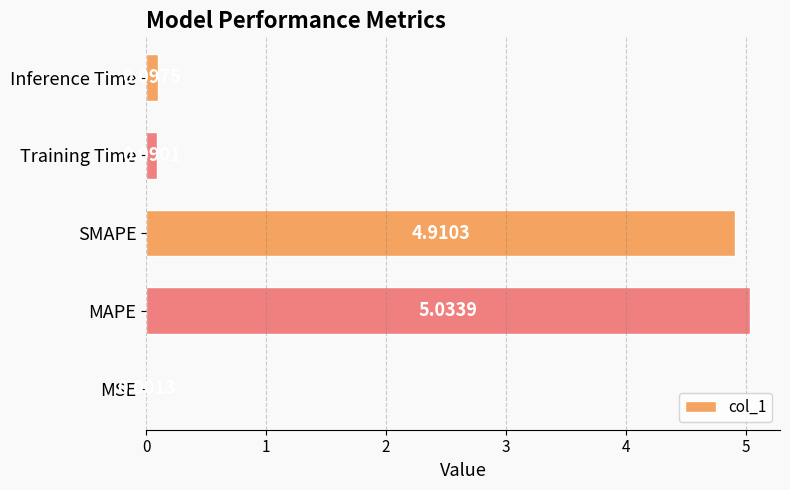

What is the sum of all values?

10.1